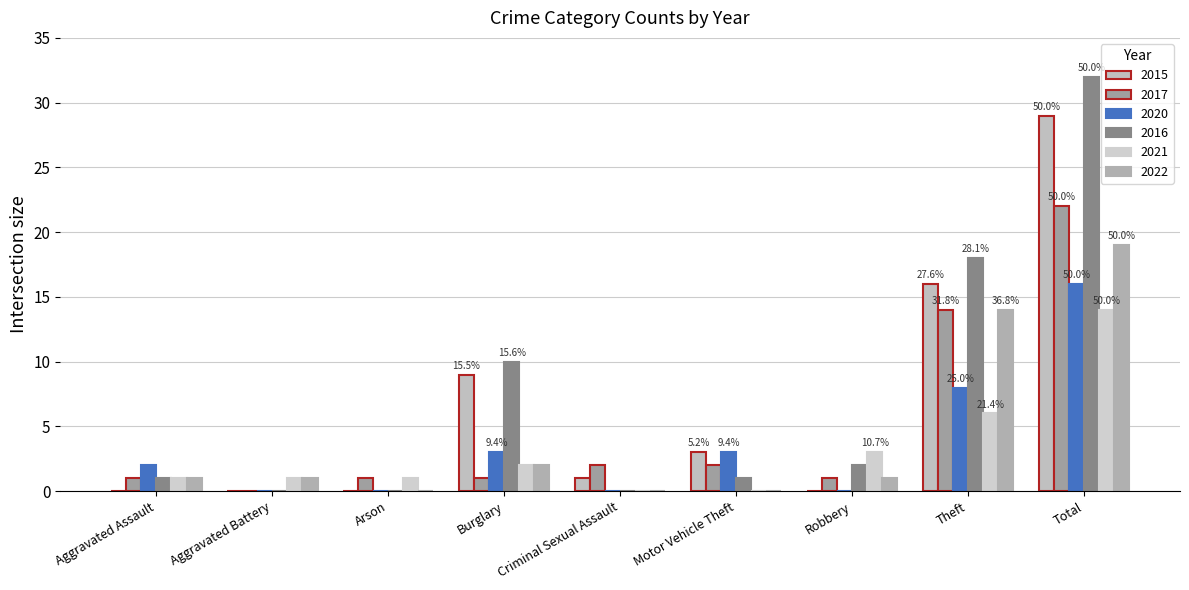

How many distinct data groups are displayed?

6